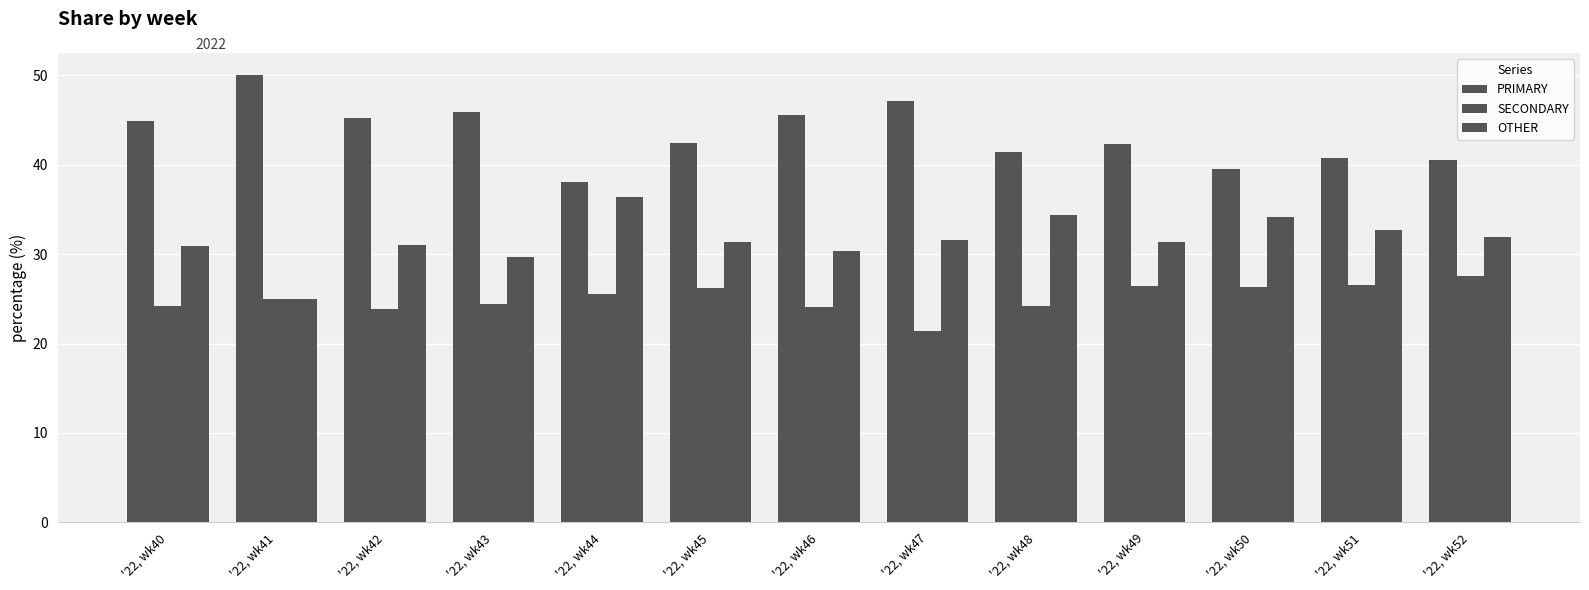

How many bars are there in total?

39